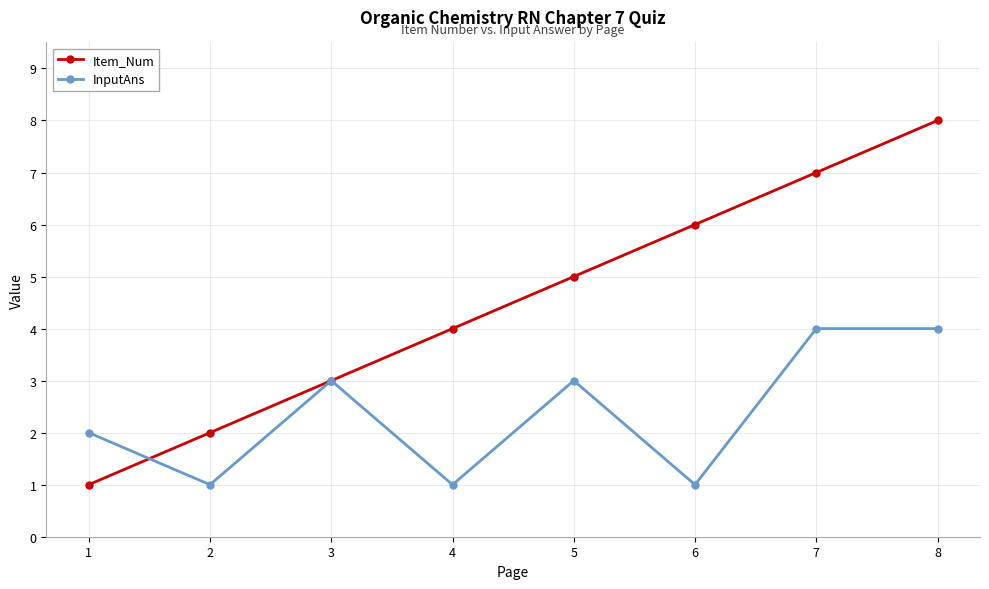

What is the sum of all InputAns values?

19